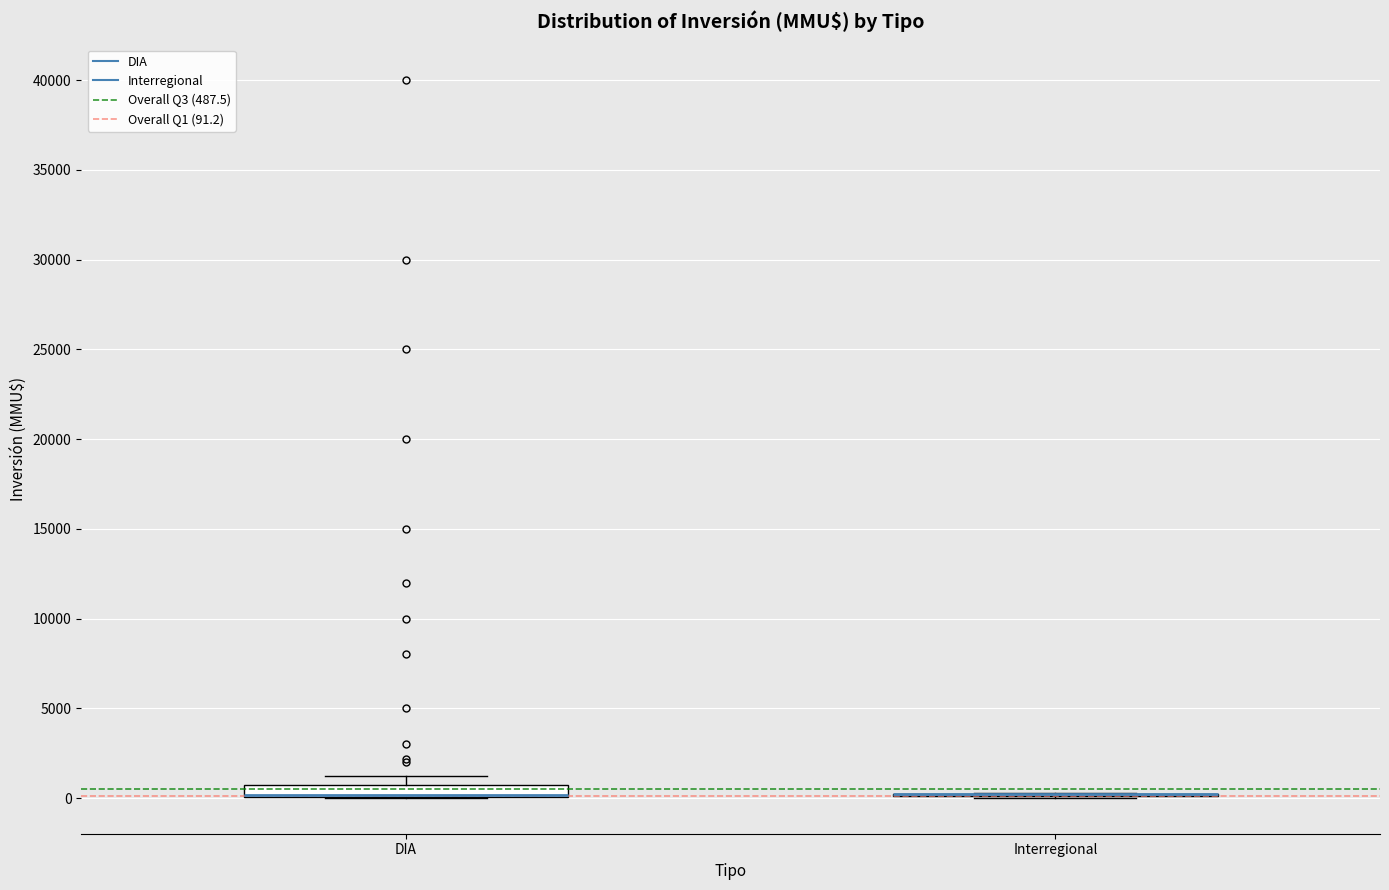

Which box is the tallest, from its lower edge to its upper edge?

DIA